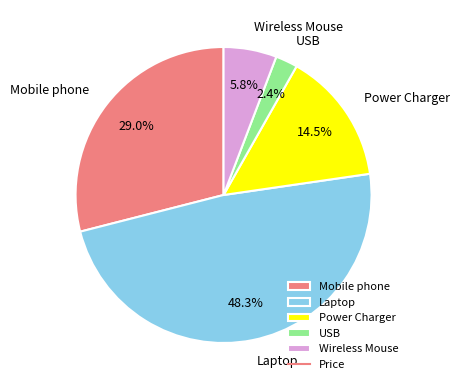

To the nearest percent, what portion does Mobile phone represent?

29%